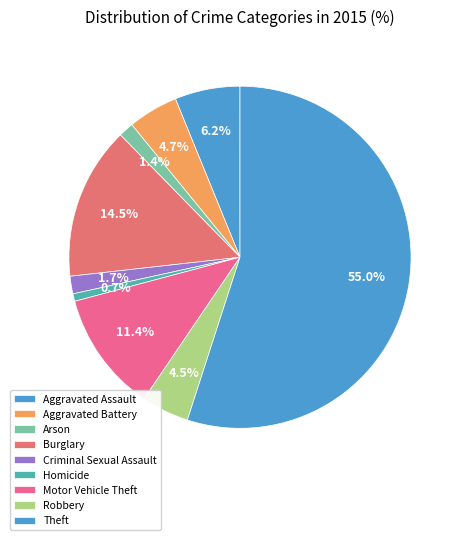

How many segments does this pie chart have?

9